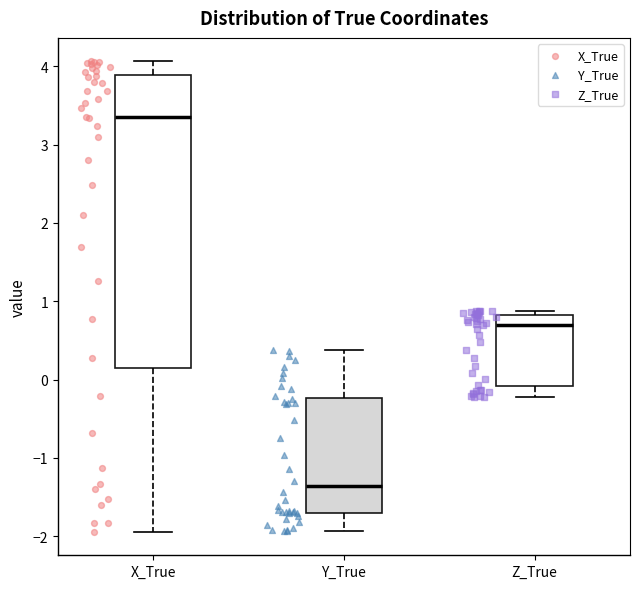

Reading left to right, transcribe this box plot: for each box, give where its median line is, the range the box spans, and where its two whiskers end, as read against the y-axis. The values are not printed on the chart, so give them approximately, as read against the axis.

X_True: median 3.3, box 0.2 to 3.9, whiskers -1.9 to 4.1
Y_True: median -1.4, box -1.7 to -0.2, whiskers -1.9 to 0.4
Z_True: median 0.7, box -0.1 to 0.8, whiskers -0.2 to 0.9